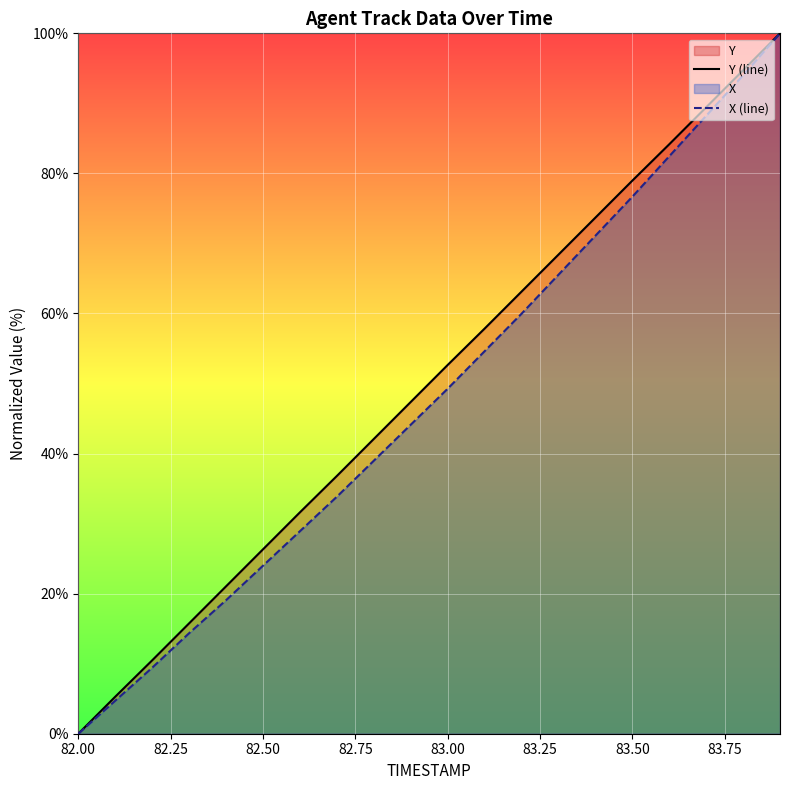

Is it true that X (line) equals 76.7 at 83.50?

True